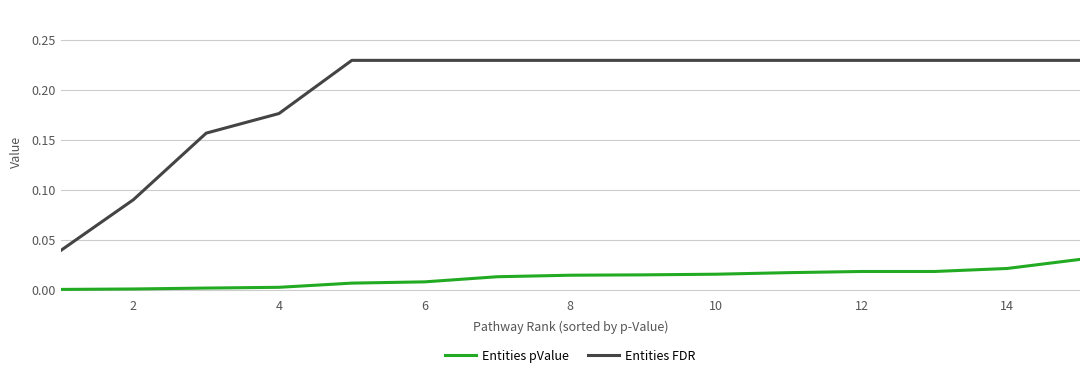

Which series has the largest range (max minus min)?

Entities FDR